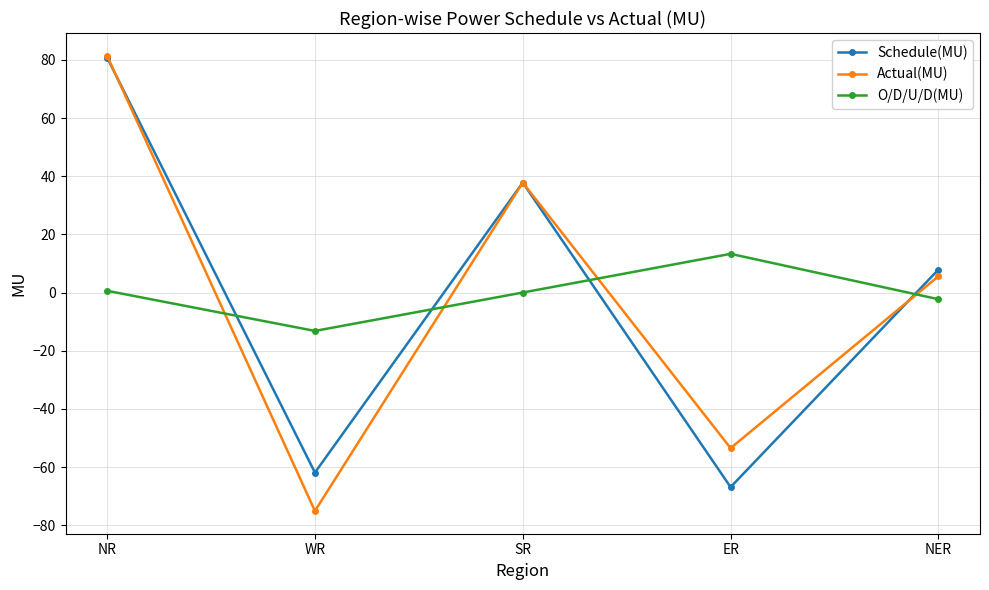

True or false: Schedule(MU) and O/D/U/D(MU) intersect in this chart.

True